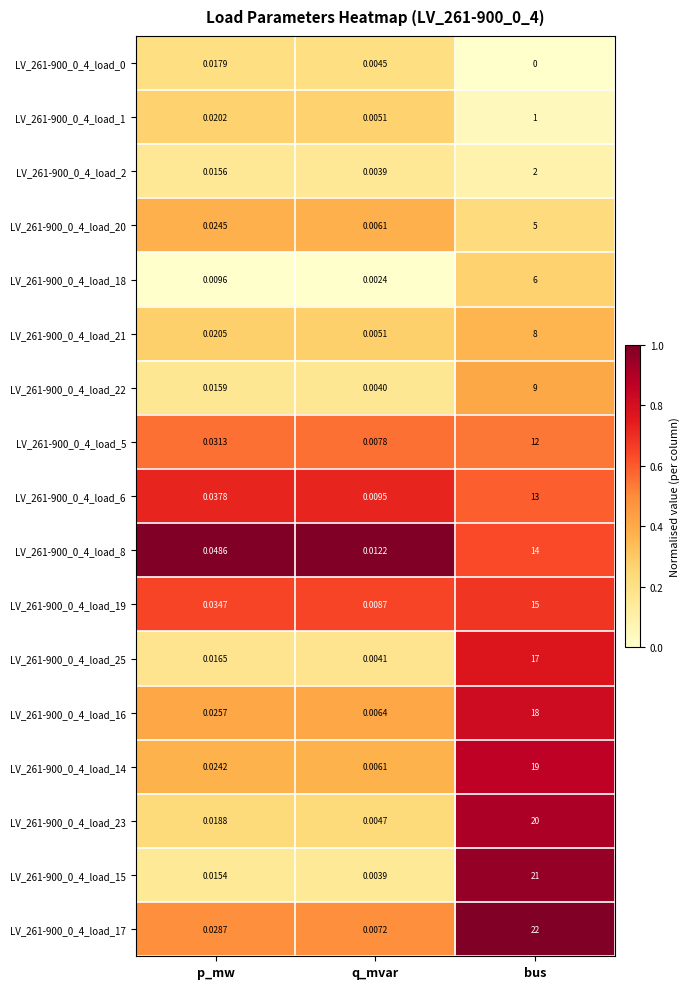

At which category is the sum across all series the highest?

bus